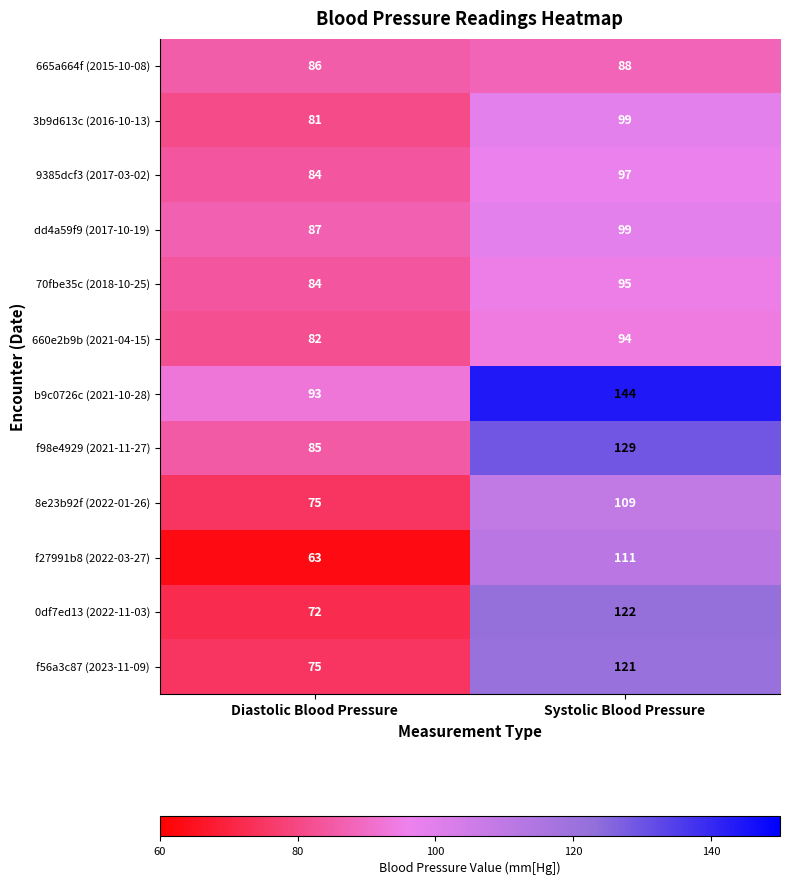

Reading left to right, transcribe all the data shown in this chart.

665a664f (2015-10-08): Diastolic Blood Pressure=86	Systolic Blood Pressure=88
3b9d613c (2016-10-13): Diastolic Blood Pressure=81	Systolic Blood Pressure=99
9385dcf3 (2017-03-02): Diastolic Blood Pressure=84	Systolic Blood Pressure=97
dd4a59f9 (2017-10-19): Diastolic Blood Pressure=87	Systolic Blood Pressure=99
70fbe35c (2018-10-25): Diastolic Blood Pressure=84	Systolic Blood Pressure=95
660e2b9b (2021-04-15): Diastolic Blood Pressure=82	Systolic Blood Pressure=94
b9c0726c (2021-10-28): Diastolic Blood Pressure=93	Systolic Blood Pressure=144
f98e4929 (2021-11-27): Diastolic Blood Pressure=85	Systolic Blood Pressure=129
8e23b92f (2022-01-26): Diastolic Blood Pressure=75	Systolic Blood Pressure=109
f27991b8 (2022-03-27): Diastolic Blood Pressure=63	Systolic Blood Pressure=111
0df7ed13 (2022-11-03): Diastolic Blood Pressure=72	Systolic Blood Pressure=122
f56a3c87 (2023-11-09): Diastolic Blood Pressure=75	Systolic Blood Pressure=121